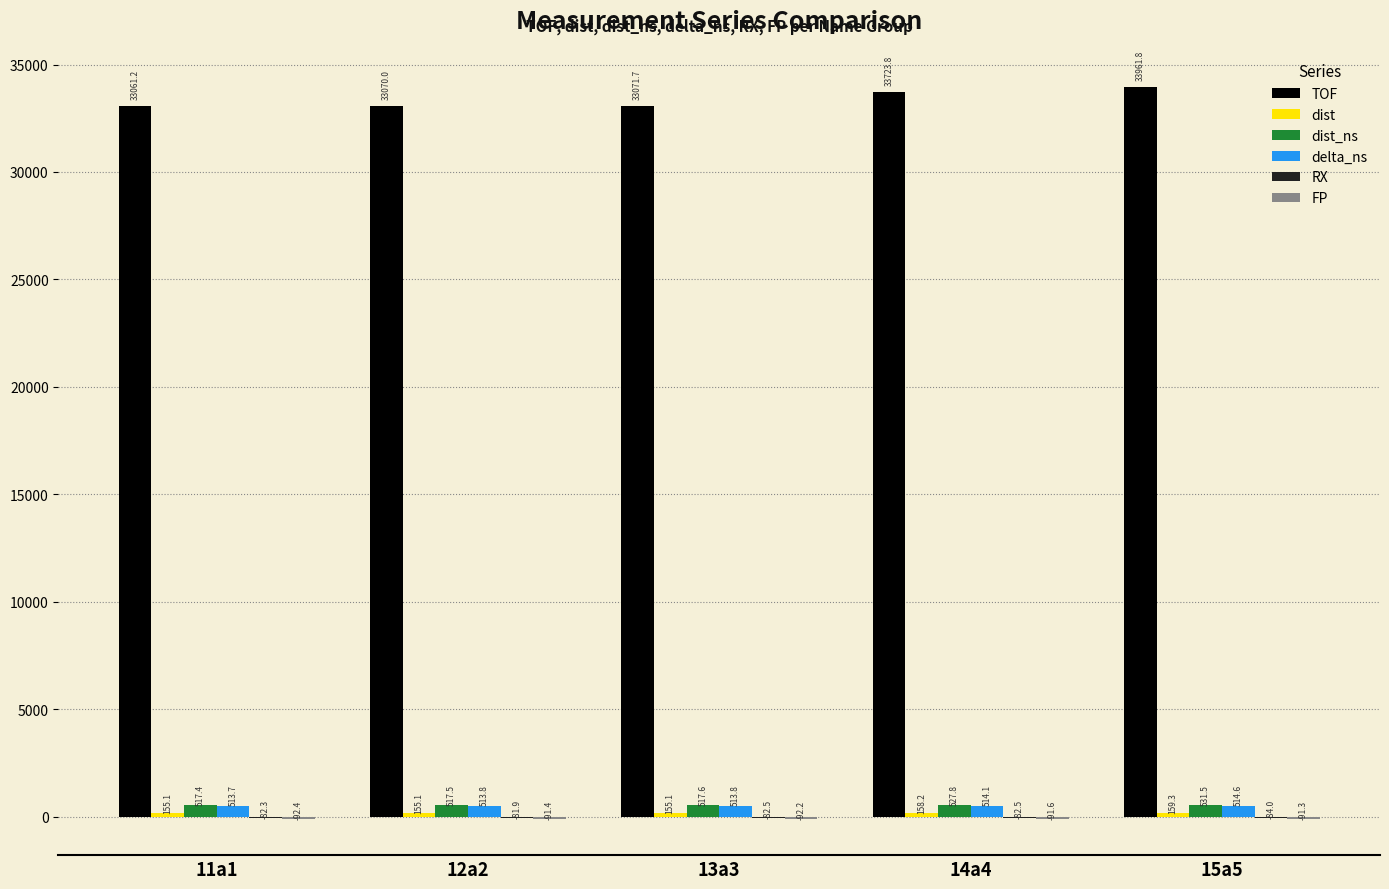

The delta_ns series shows 513.8 at 13a3. True or false?

True